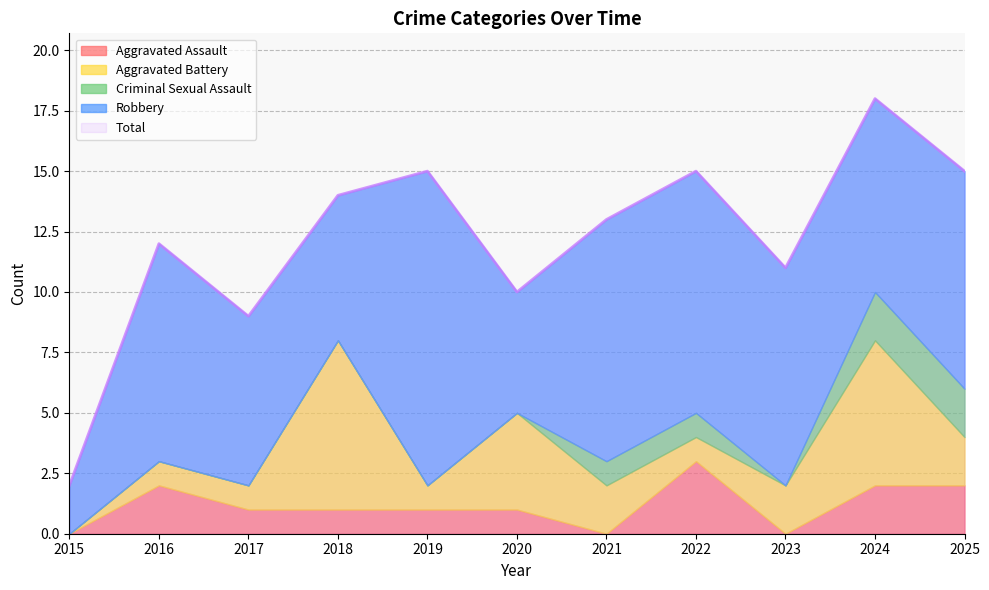

List the labels in order of Aggravated Battery value, largest first.

2018, 2024, 2020, 2021, 2023, 2025, 2016, 2017, 2019, 2022, 2015